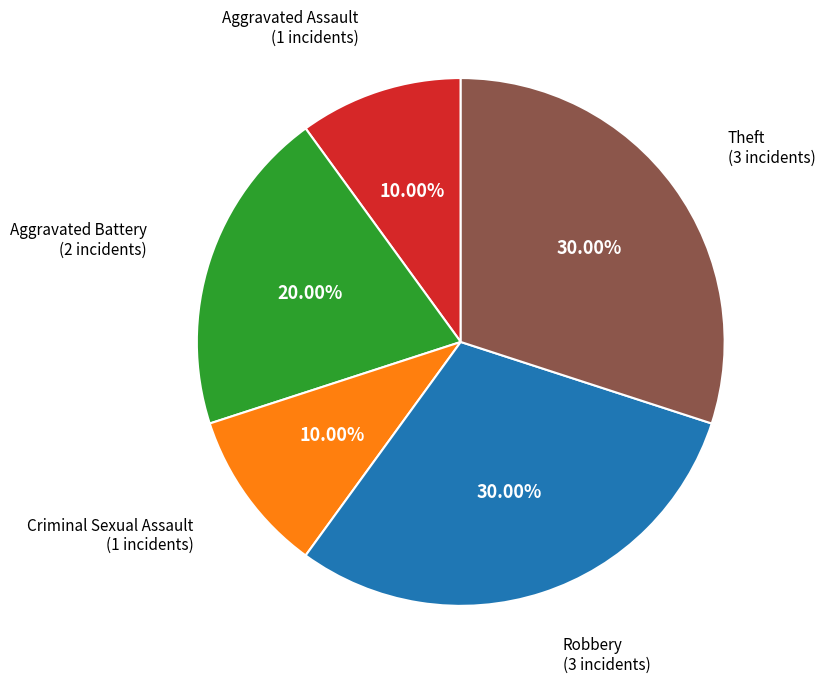

Which has a higher value, Aggravated Battery or Aggravated Assault?

Aggravated Battery